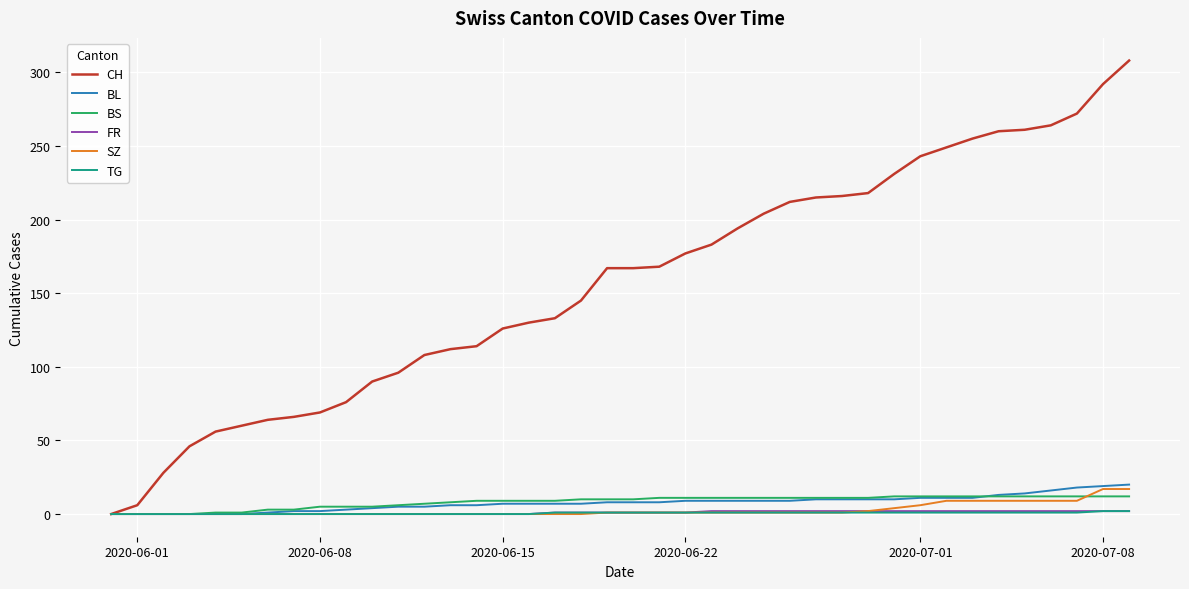

What is the maximum value for CH?

308